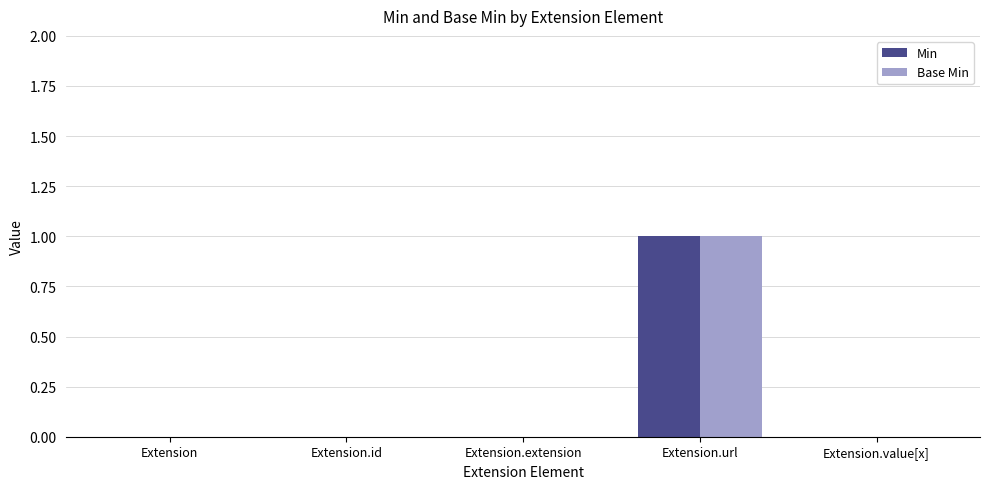

At which category does the chart reach its peak across all series?

Extension.url